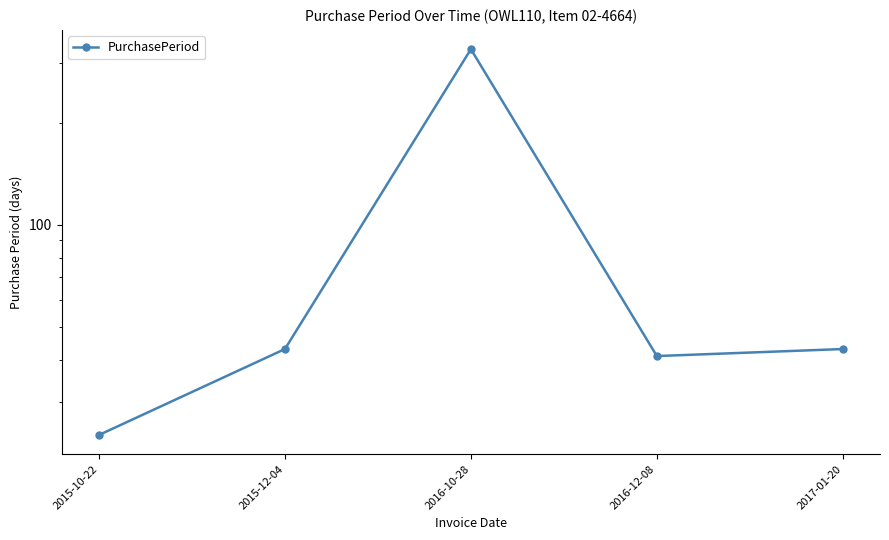

How many lines are shown in the chart?

1